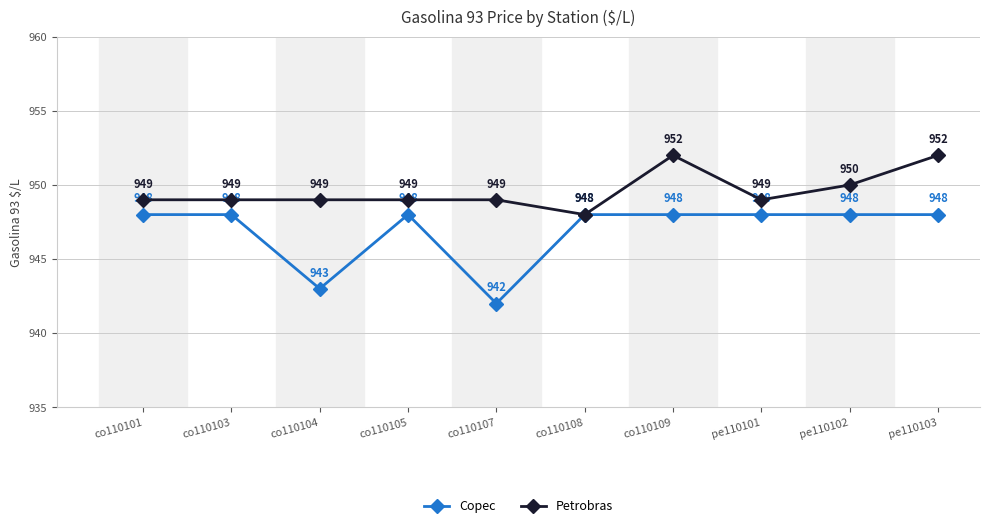

What are all the series names shown in the legend?

Copec, Petrobras